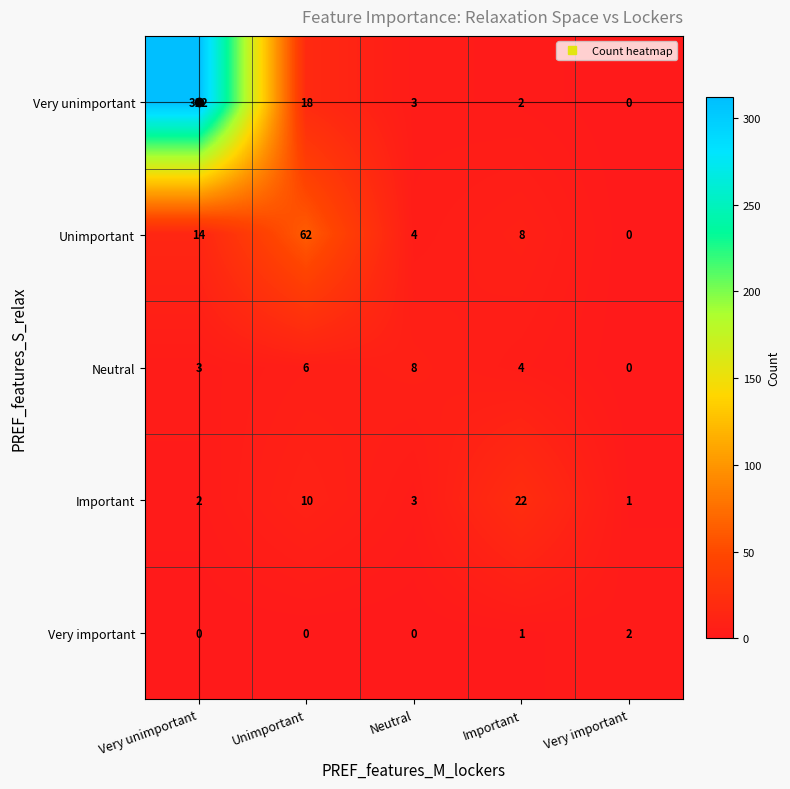

How many series are shown in this chart?

5